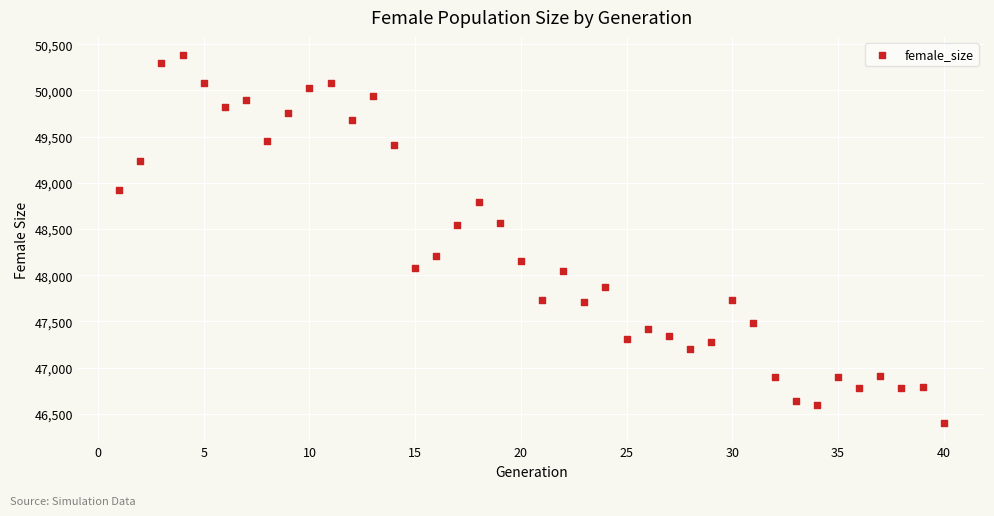

What is the range of Y values (max minus min)?

3983